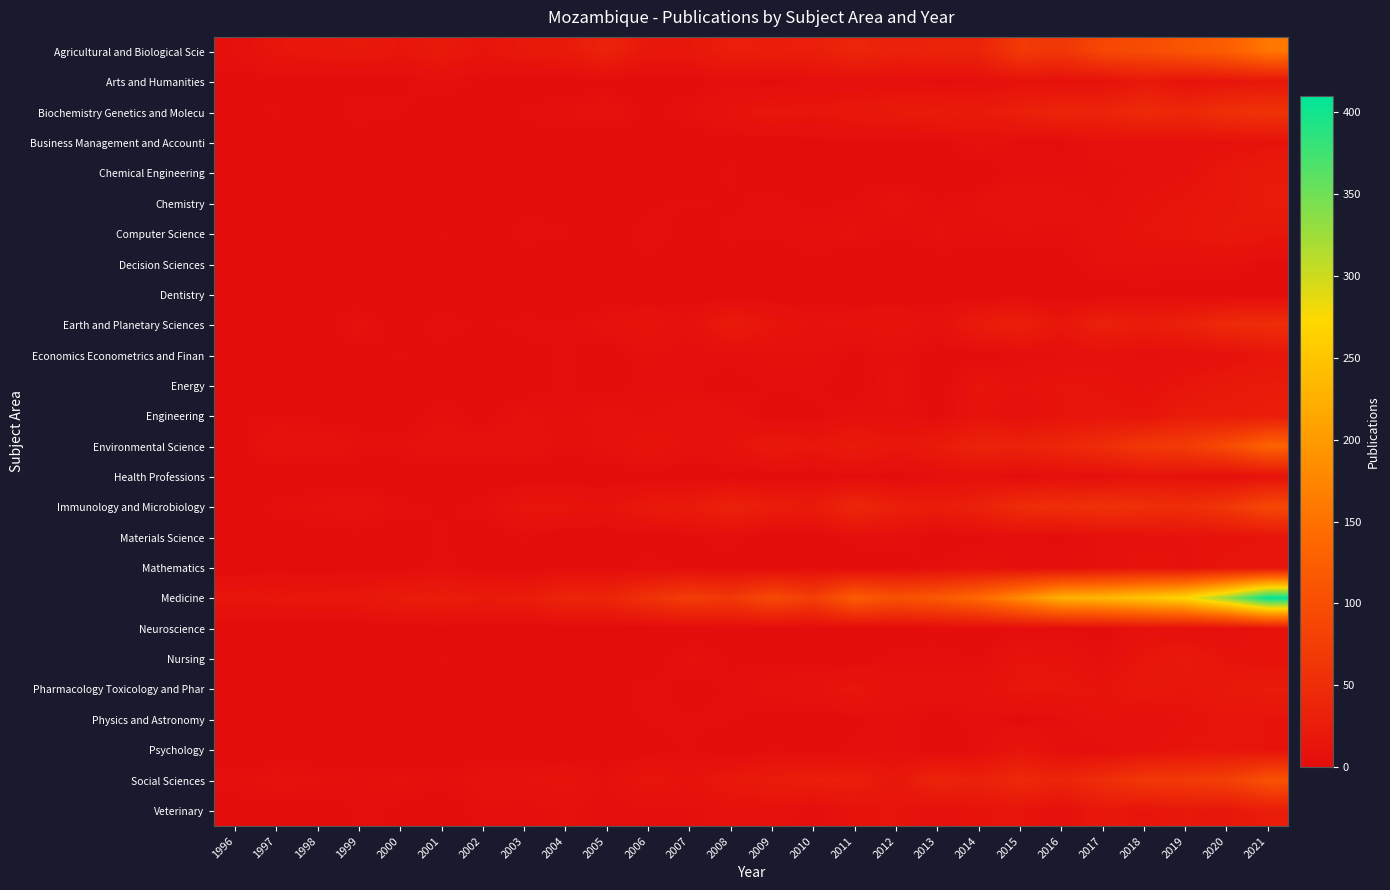

At 2008, list the series in order from largest to smallest.

Medicine, Immunology and Microbiology, Agricultural and Biological Scie, Earth and Planetary Sciences, Social Sciences, Biochemistry Genetics and Molecu, Environmental Science, Veterinary, Engineering, Arts and Humanities, Economics Econometrics and Finan, Materials Science, Chemical Engineering, Computer Science, Pharmacology Toxicology and Phar, Physics and Astronomy, Business Management and Accounti, Chemistry, Decision Sciences, Neuroscience, Nursing, Energy, Health Professions, Mathematics, Dentistry, Psychology